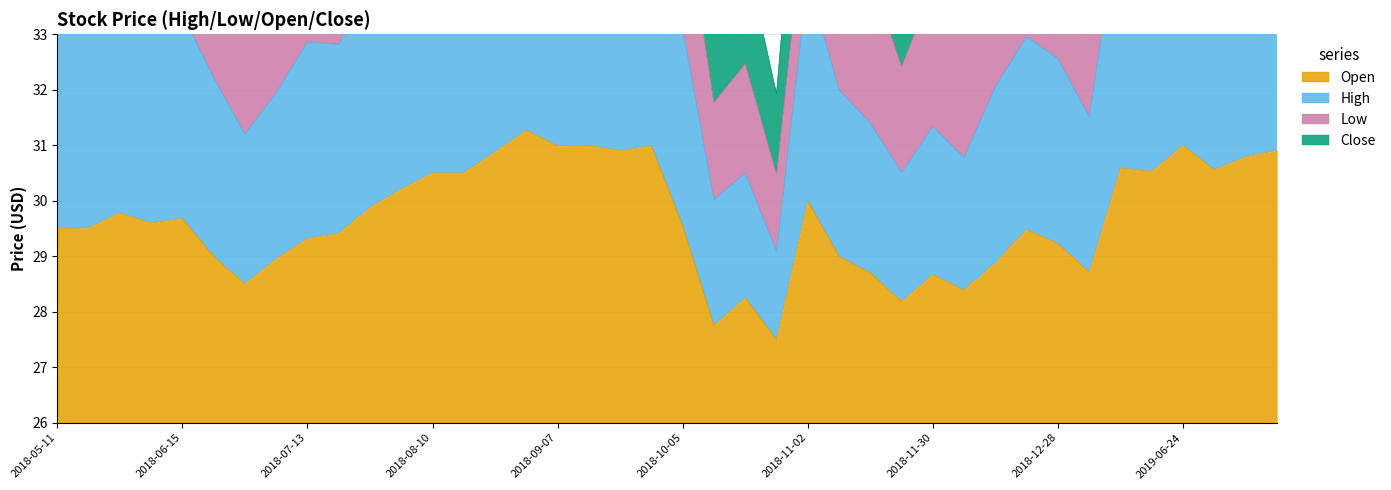

The value of Open at 2018-06-15 is 29.7. True or false?

True